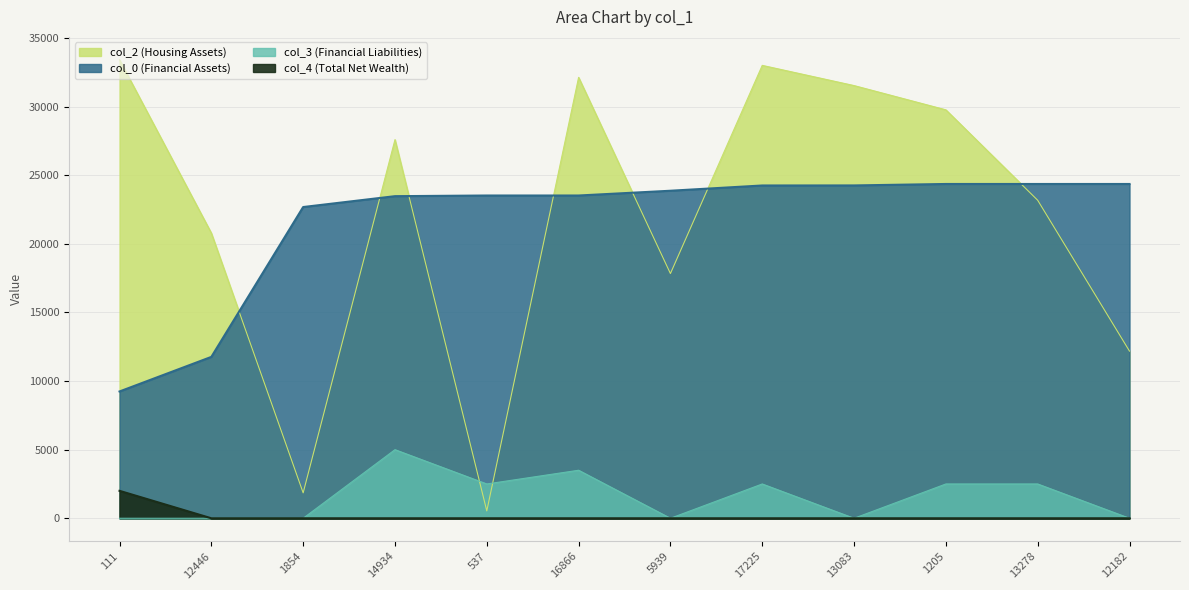

What is the total value across all series at 13083?

55789.3